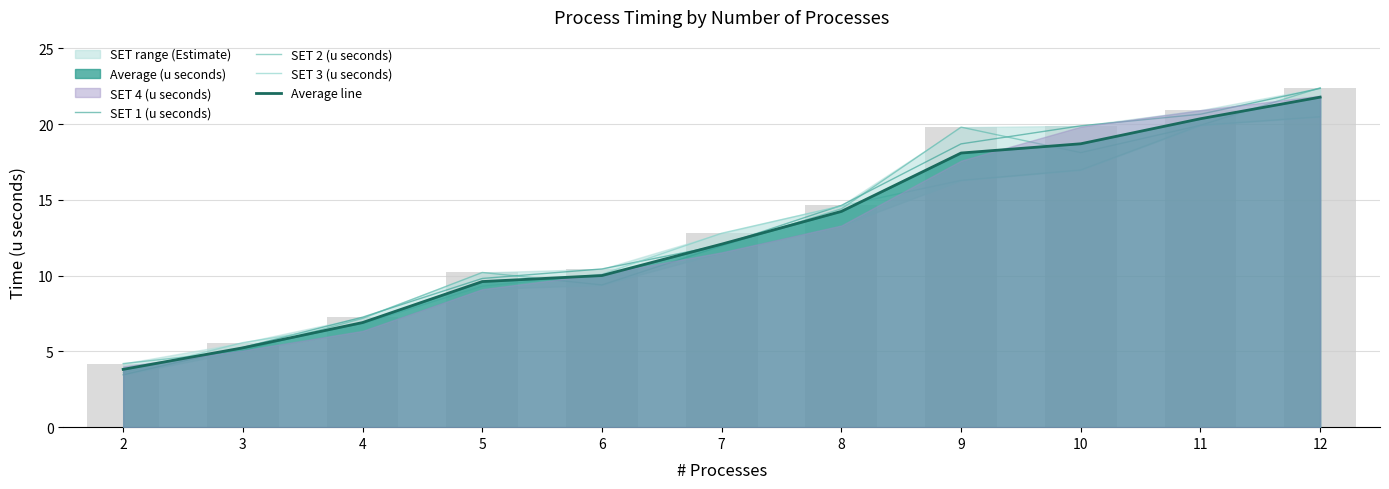

How many distinct data groups are displayed?

4